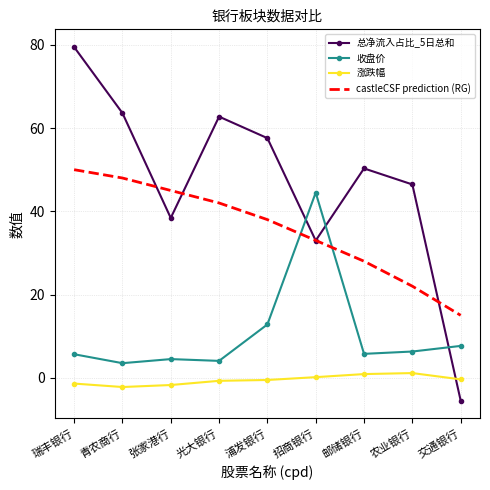

What value does the 涨跌幅 series have at 瑞丰银行?

-1.4